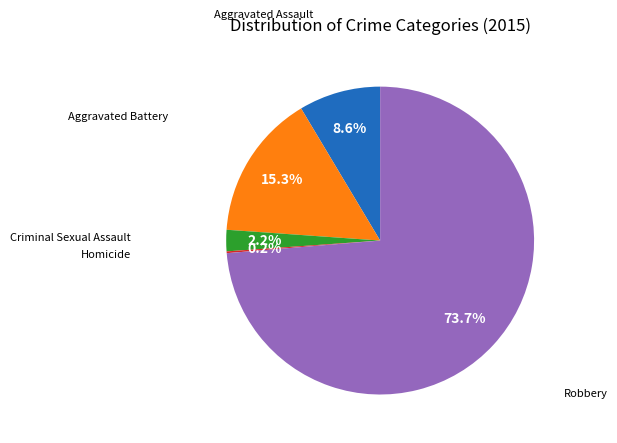

Is there a majority slice in this chart?

Yes